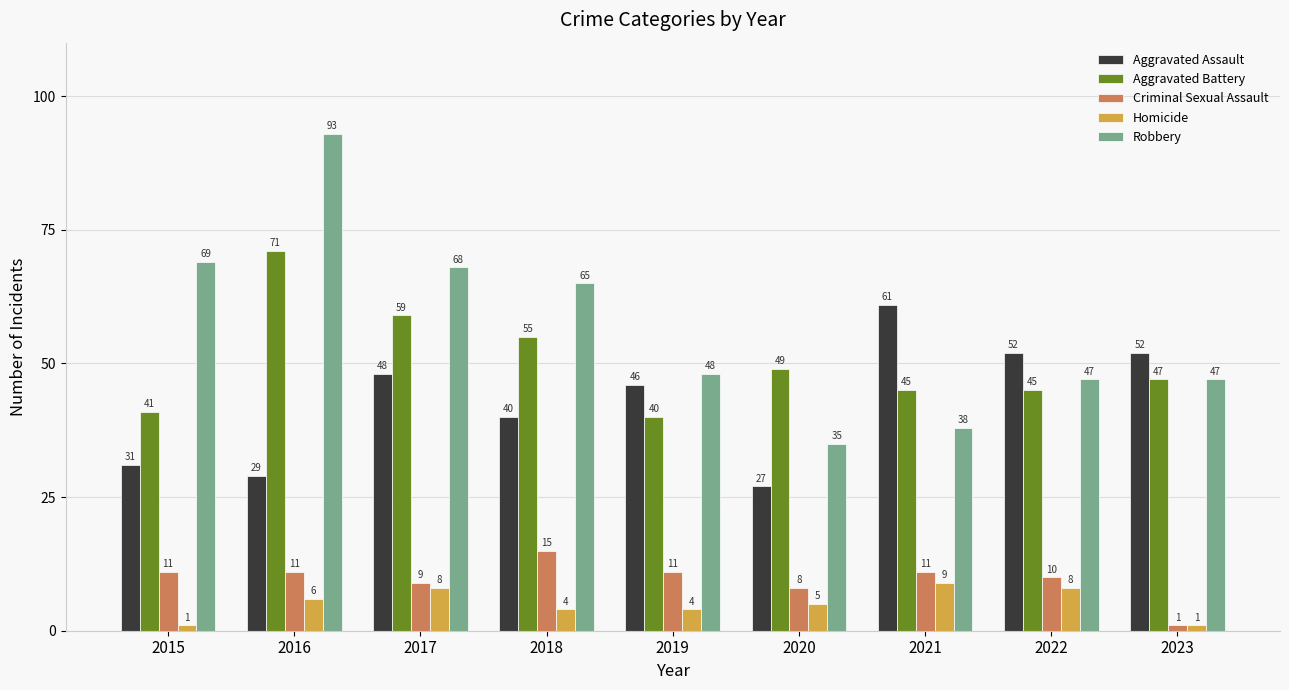

What value does the Criminal Sexual Assault series have at 2019, to the nearest 5?

10